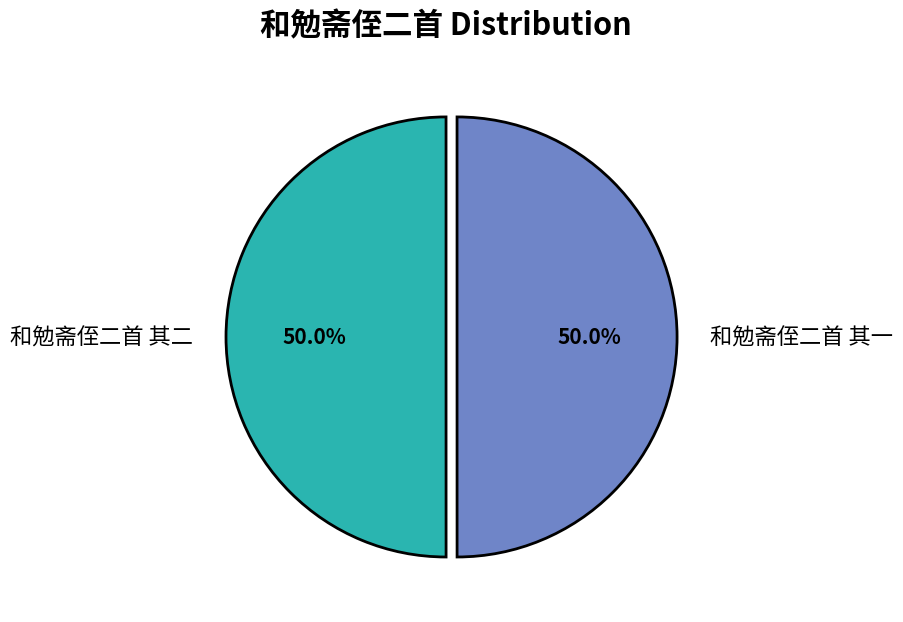

What is the ratio of the value at 和勉斋侄二首 其一 to the value at 和勉斋侄二首 其二?

1.0